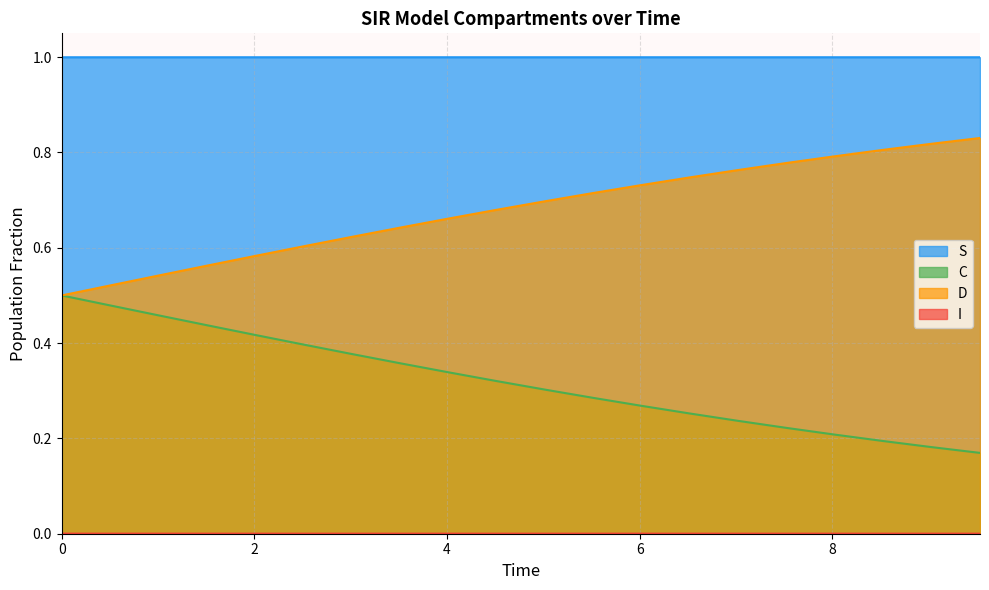

What value does the S series have at 9.03010033444816?

1.0